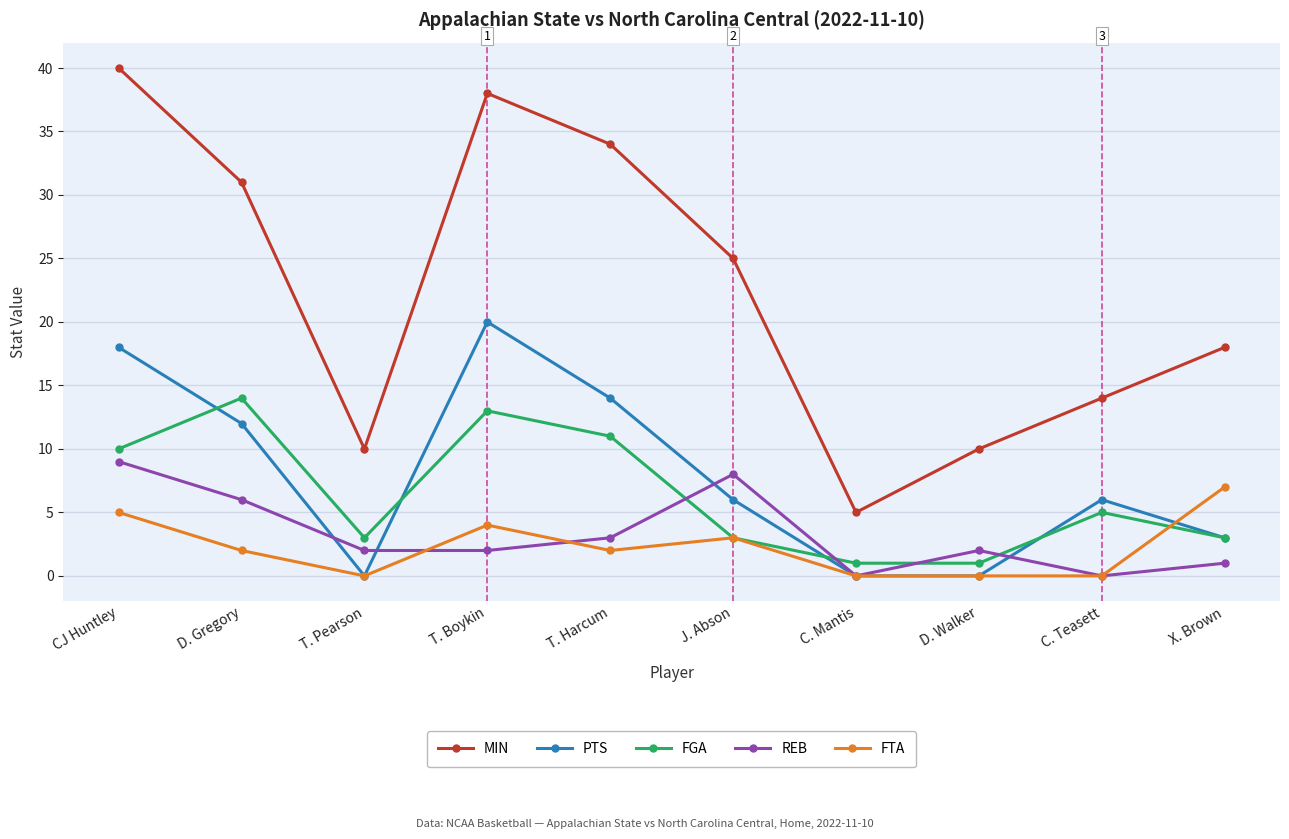

At which label does FTA reach its peak?

X. Brown